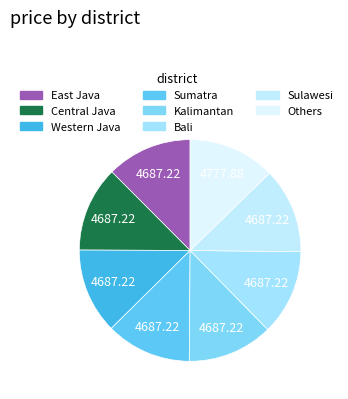

Rank the categories by value from lowest to highest.

East Java, Central Java, Western Java, Sumatra, Kalimantan, Bali, Sulawesi, Others